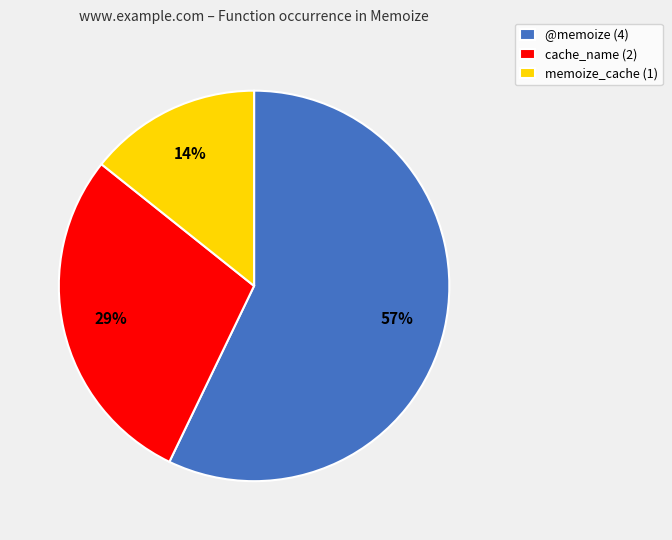

How many slices are in this pie chart?

3